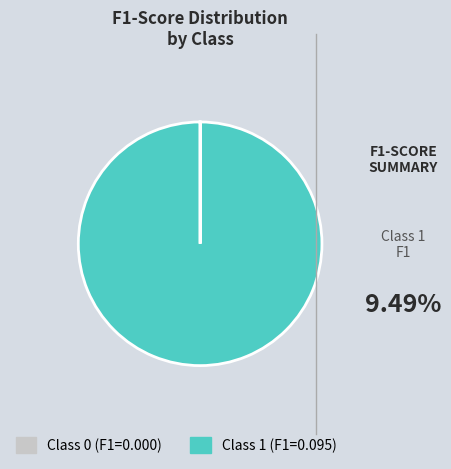

Is there a majority slice in this chart?

Yes